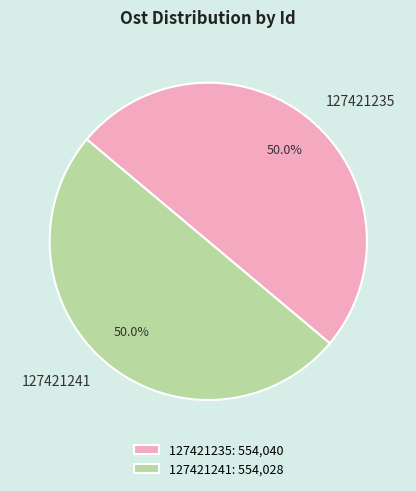

What portion of the pie excludes 127421241?

50.0%